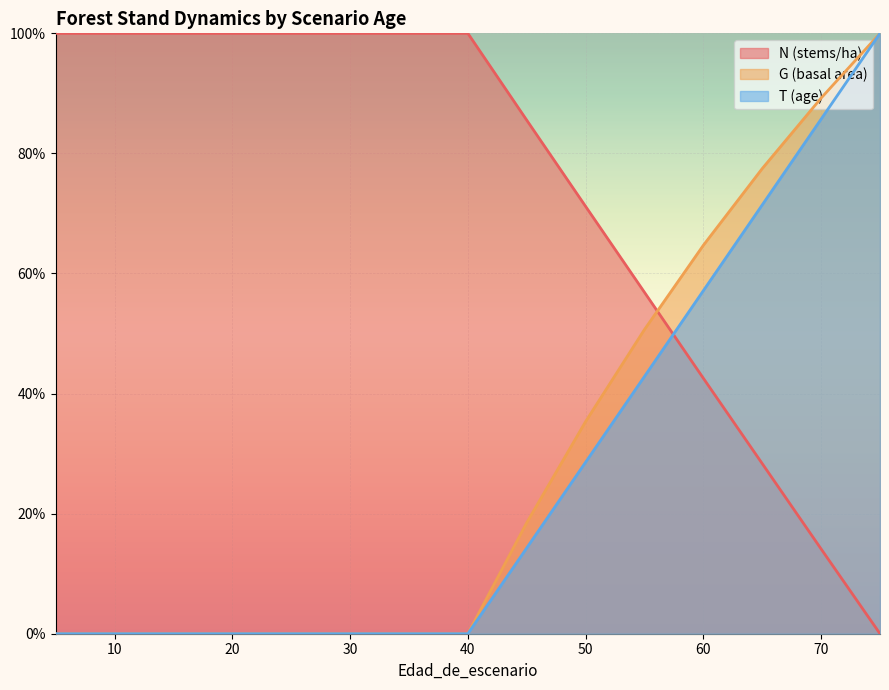

Where does the N series first go above 99?

5